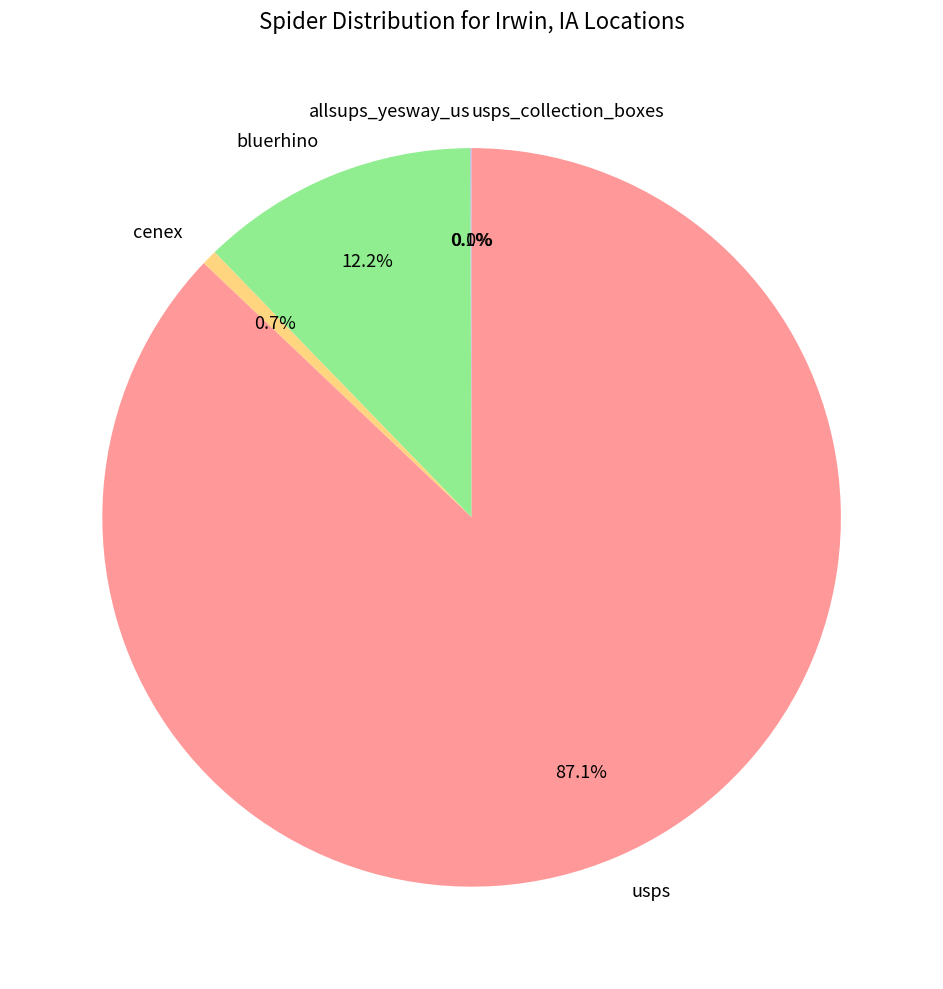

What is the largest slice in the pie chart?

usps